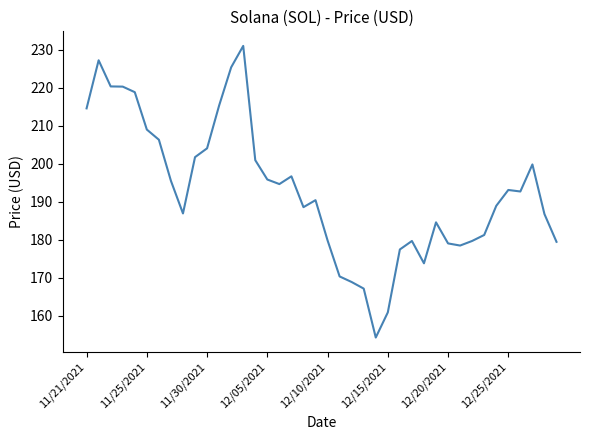

What is the smallest value displayed?

154.3